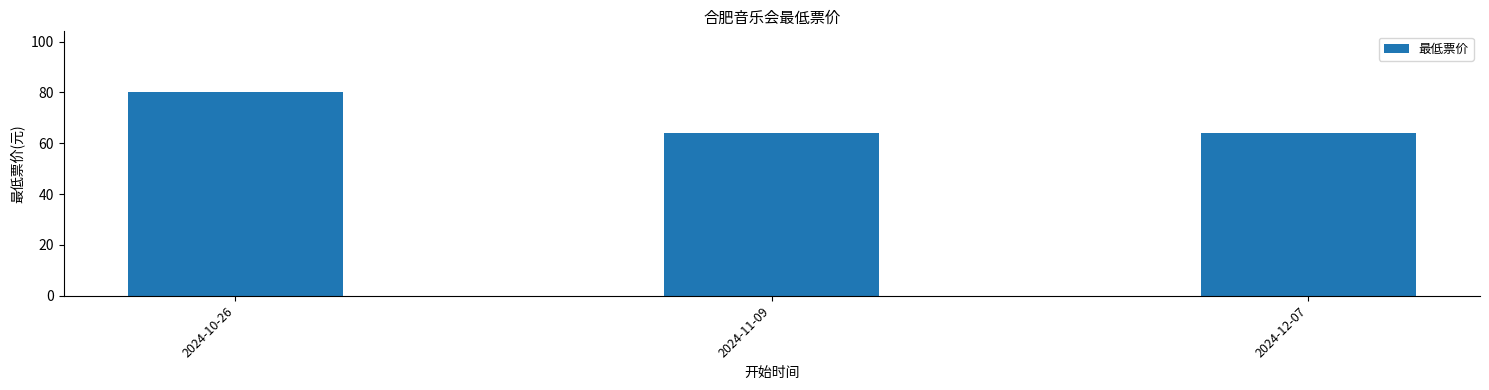

Which category has the highest value across all series?

2024-10-26